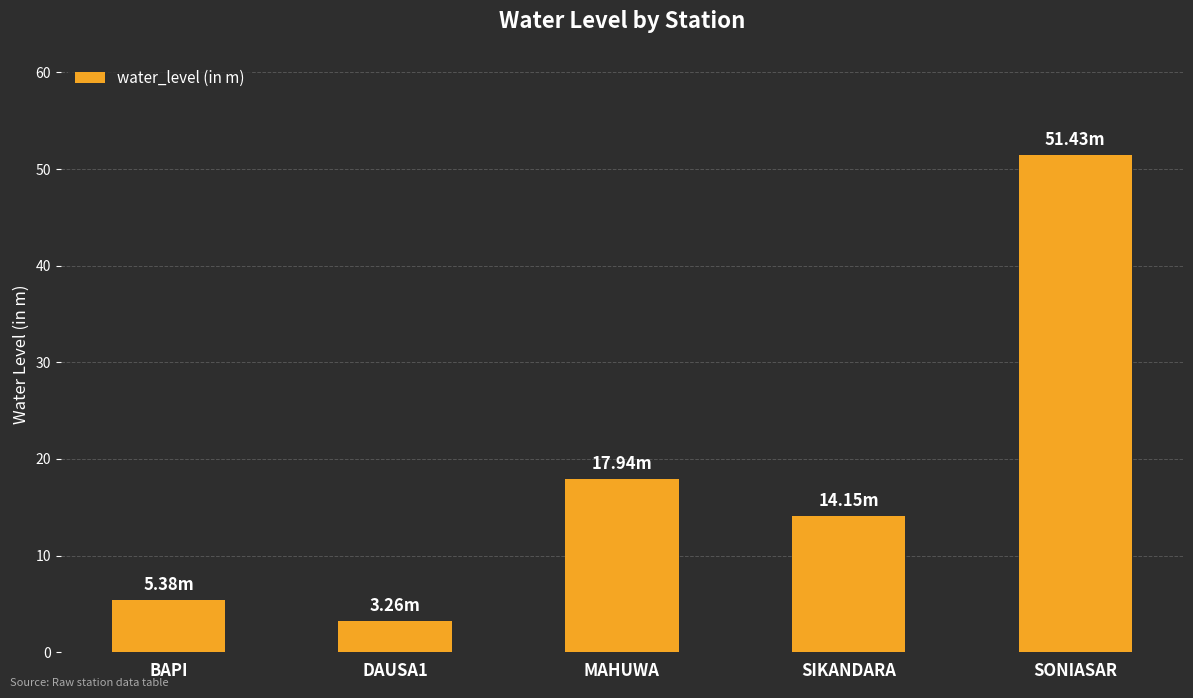

What is the minimum value shown in the chart?

3.3